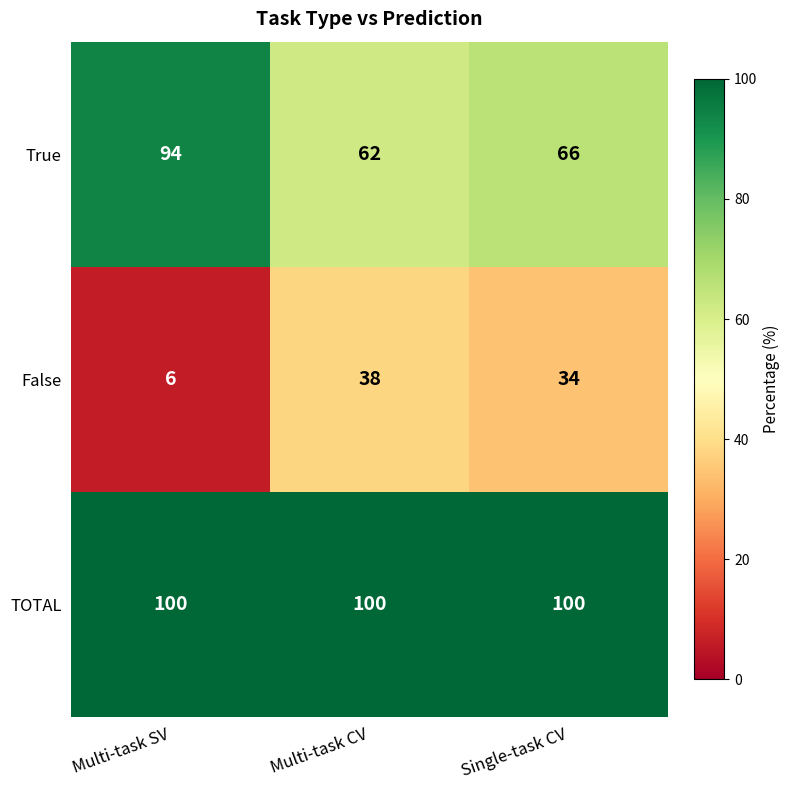

True or false: False has a value of 6 at Multi-task SV.

True